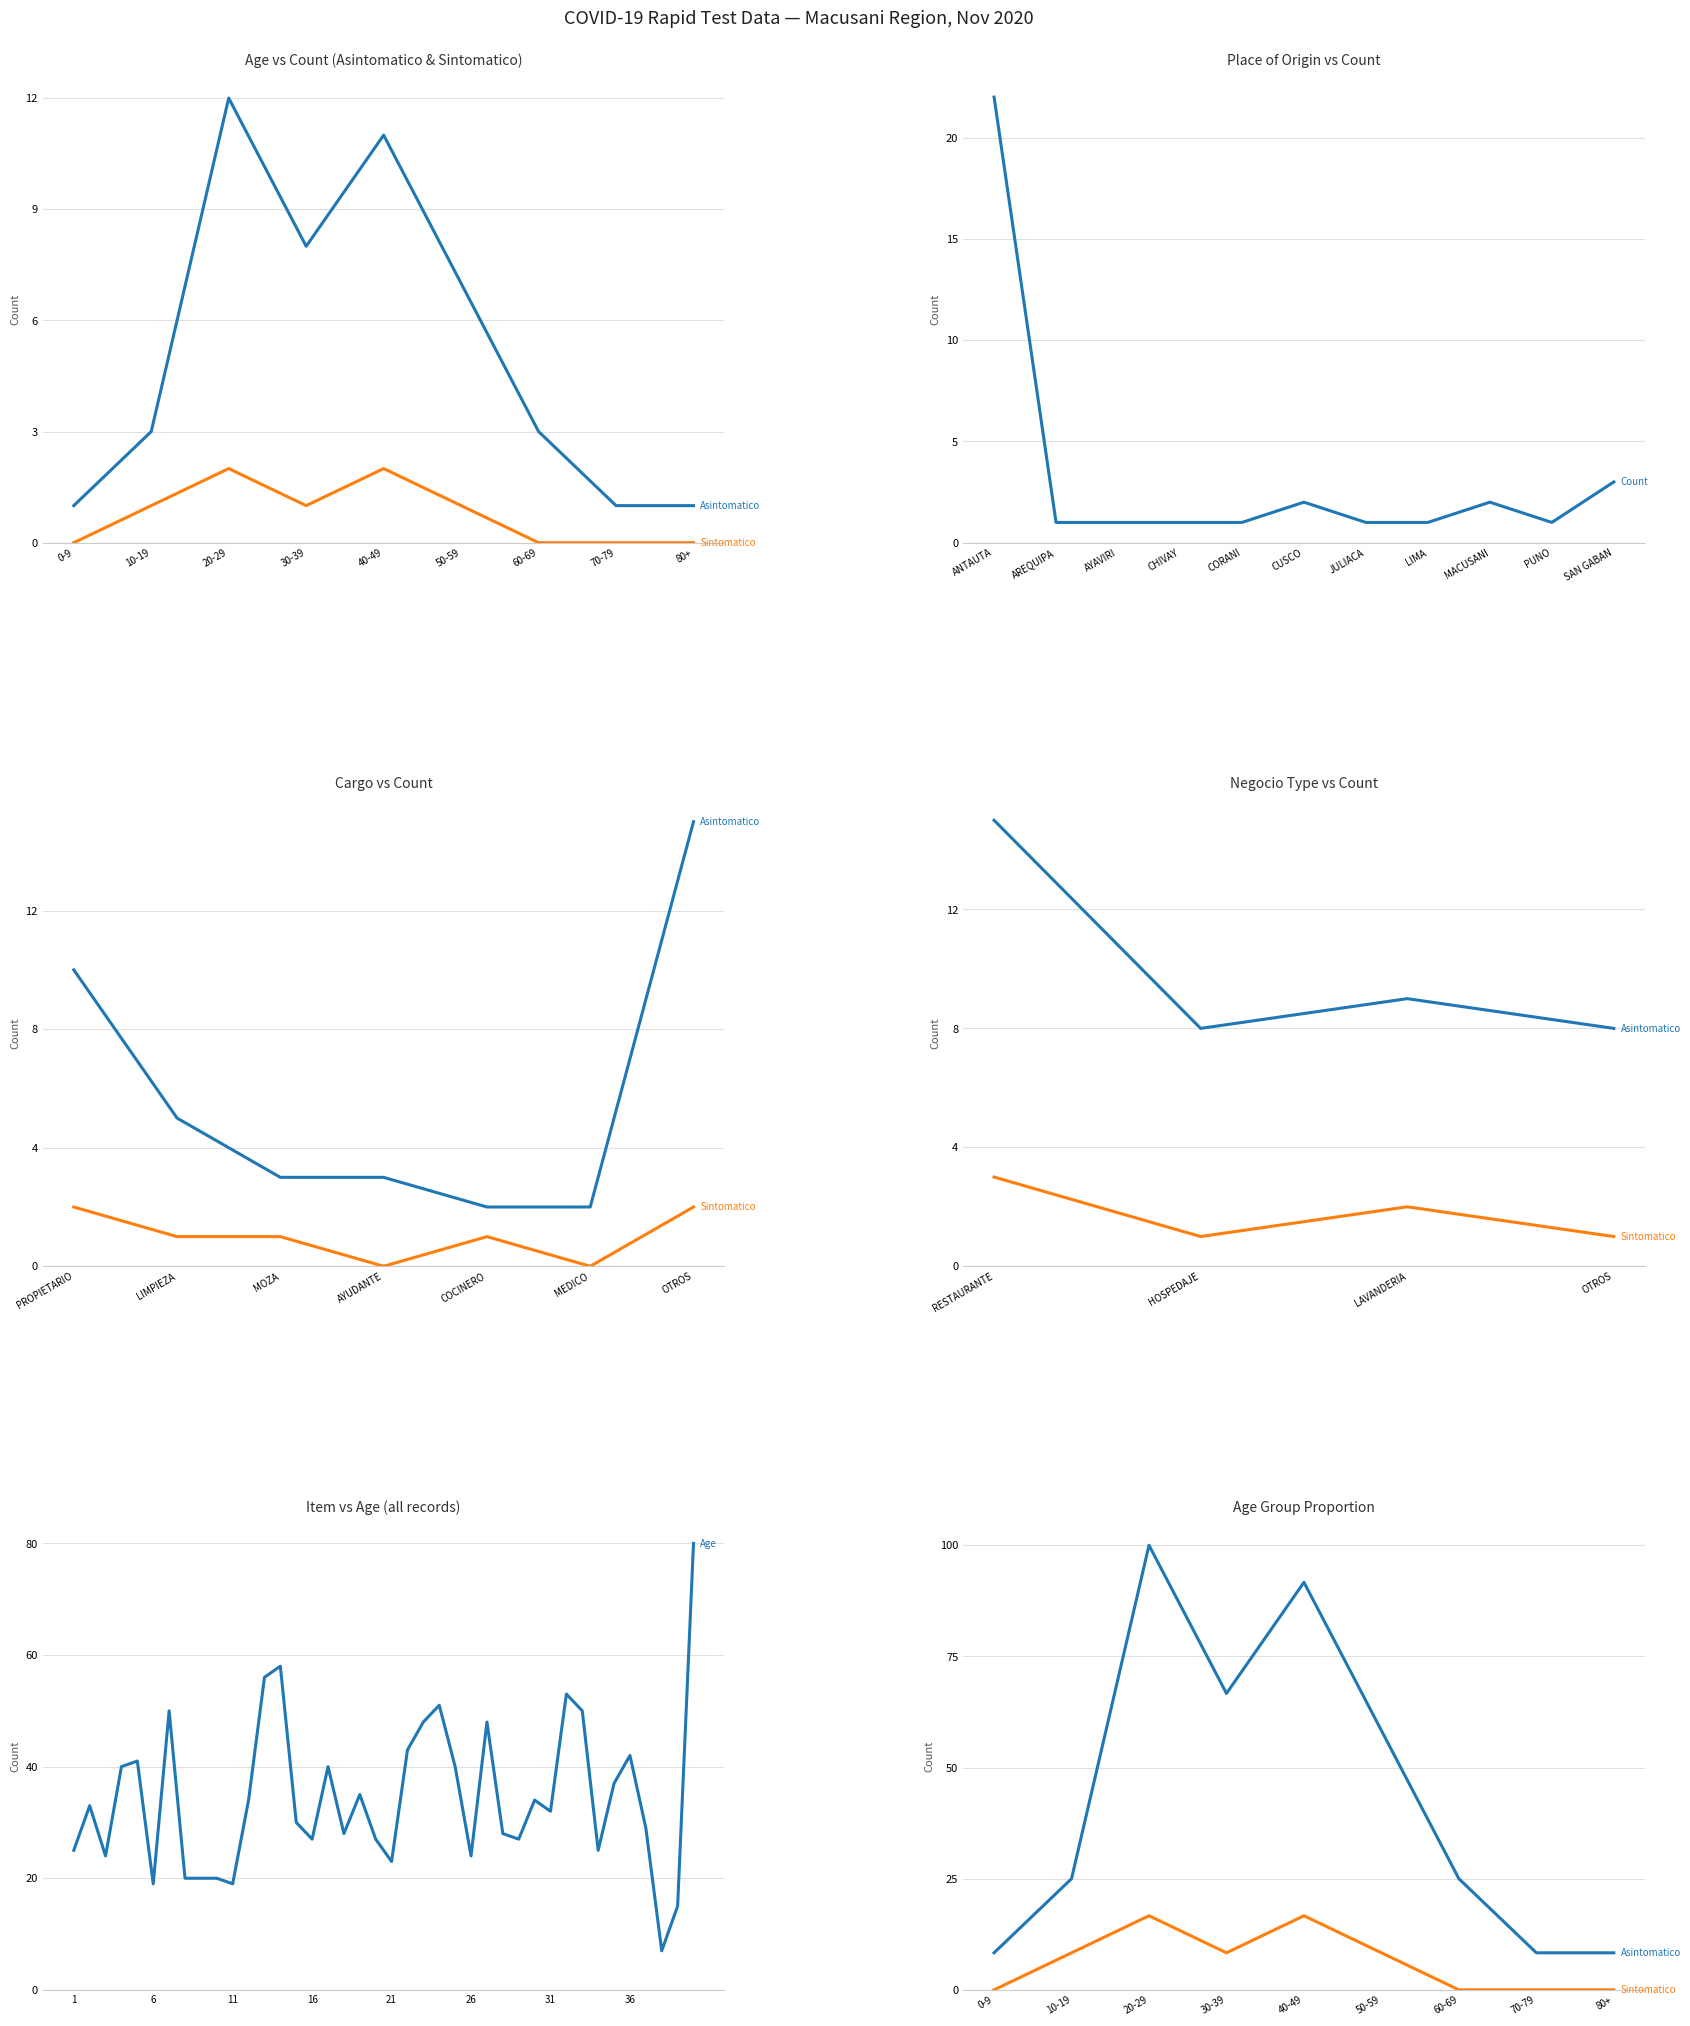

At which category does the chart reach its minimum across all series?

0-9